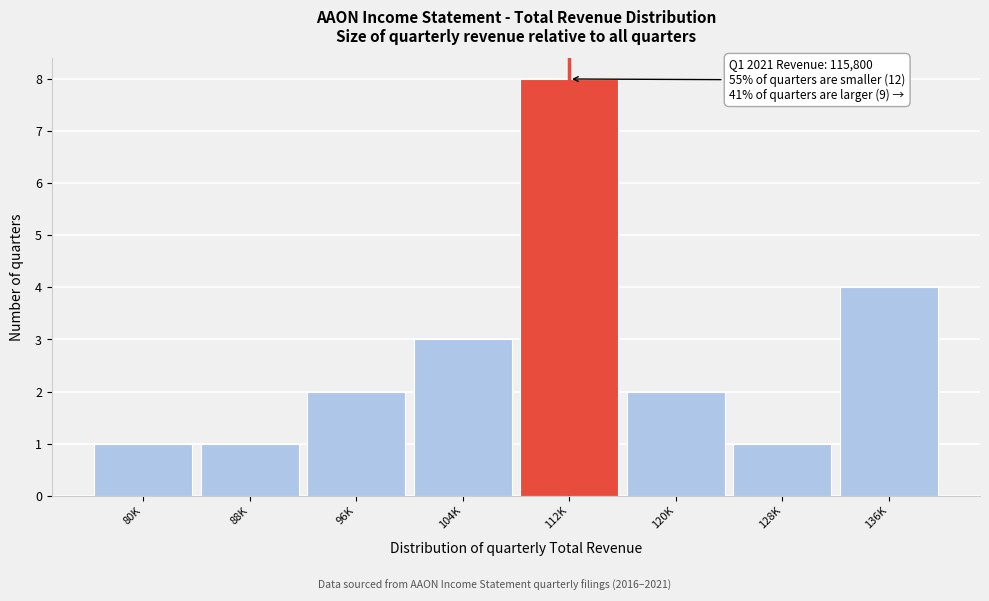

Reading right to left, what are all the values shown in this chart?

4	1	2	8	3	2	1	1